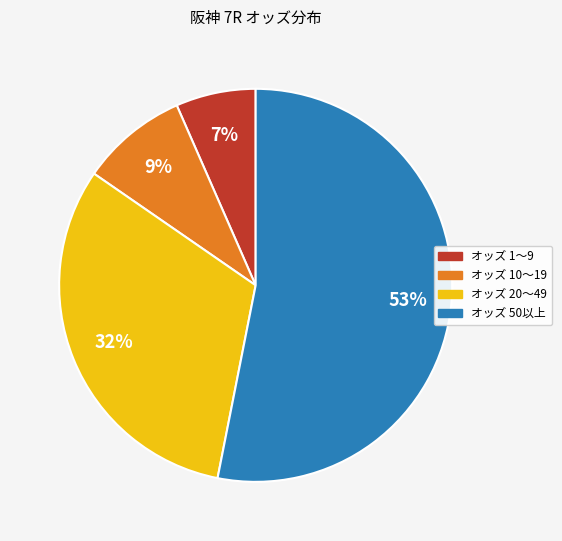

Is there any slice that represents more than half of the pie?

Yes